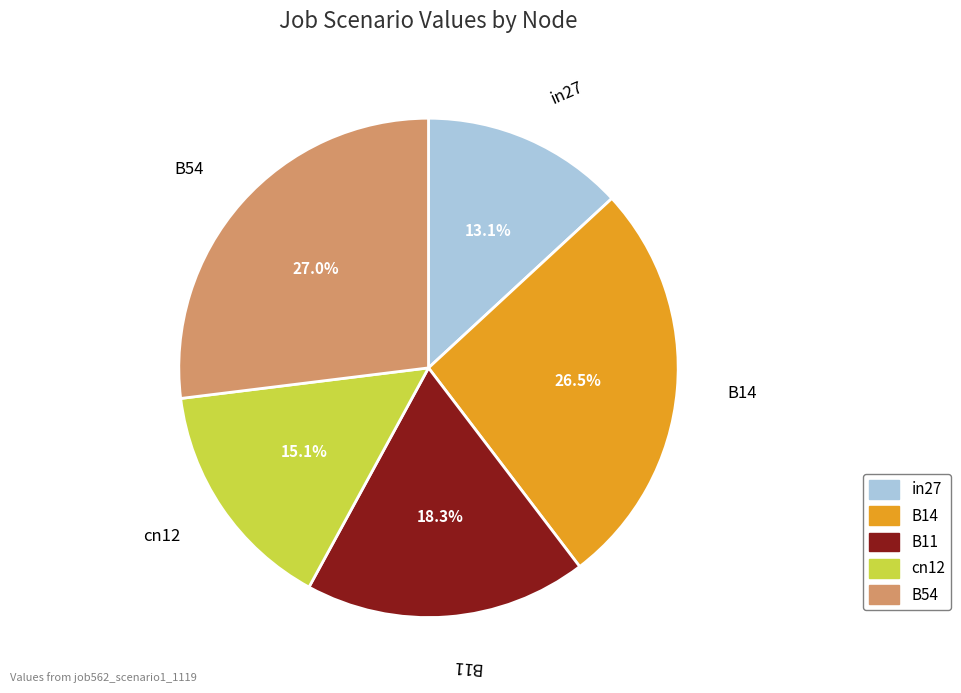

Is the sum of B54 and in27 greater than half?

No